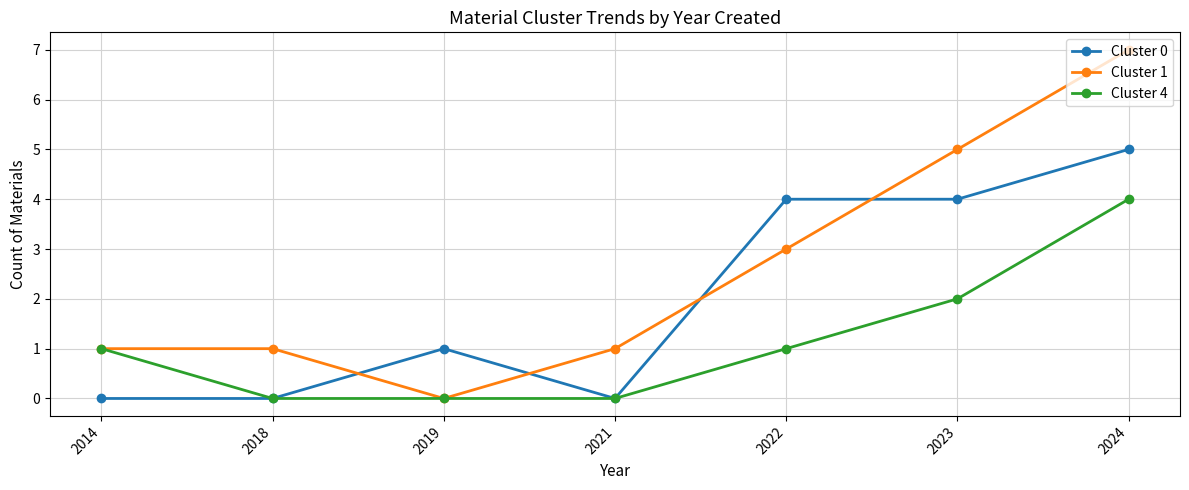

What is the value of the Cluster 1 point at the 7th from the left?

7